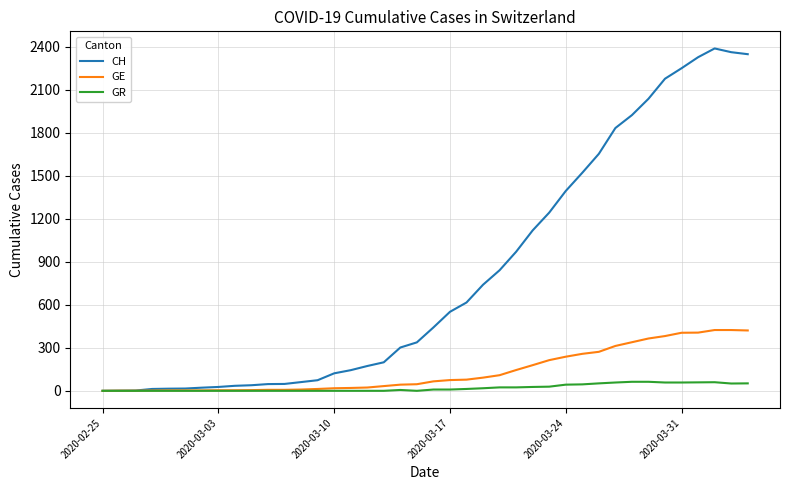

List the series in order of their peak value, highest first.

CH, GE, GR